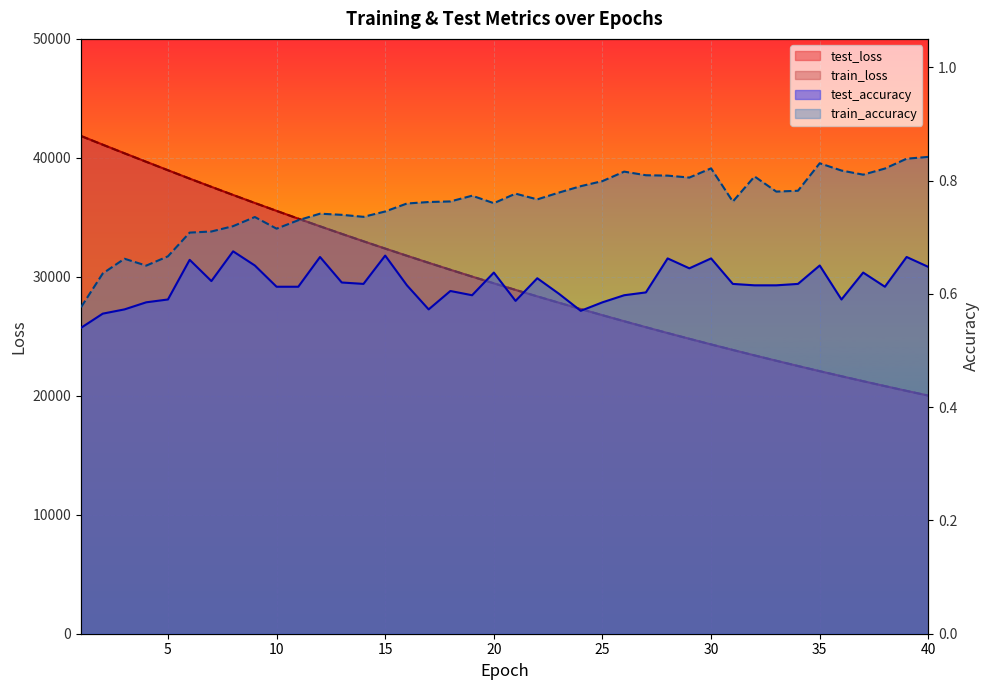

Reading left to right, transcribe all the data shown in this chart.

test_accuracy: 1=0.5	2=0.6	3=0.6	4=0.6	5=0.6	6=0.7	7=0.6	8=0.7	9=0.7	10=0.6	11=0.6	12=0.7	13=0.6	14=0.6	15=0.7	16=0.6	17=0.6	18=0.6	19=0.6	20=0.6	21=0.6	22=0.6	23=0.6	24=0.6	25=0.6	26=0.6	27=0.6	28=0.7	29=0.6	30=0.7	31=0.6	32=0.6	33=0.6	34=0.6	35=0.6	36=0.6	37=0.6	38=0.6	39=0.7	40=0.6
test_loss: 1=41840.4	2=41109.4	3=40386.2	4=39672.6	5=38960.9	6=38253.5	7=37563.9	8=36880.5	9=36206.0	10=35543.6	11=34889.0	12=34245.3	13=33612.4	14=32988.8	15=32374.5	16=31771.0	17=31177.7	18=30593.7	19=30018.9	20=29455.6	21=28900.2	22=28355.3	23=27818.9	24=27292.2	25=26774.1	26=26265.3	27=25765.2	28=25273.8	29=24791.5	30=24317.3	31=23852.7	32=23394.2	33=22945.5	34=22504.0	35=22069.8	36=21644.2	37=21225.6	38=20815.0	39=20411.5	40=20015.5
train_accuracy: 1=0.6	2=0.6	3=0.7	4=0.6	5=0.7	6=0.7	7=0.7	8=0.7	9=0.7	10=0.7	11=0.7	12=0.7	13=0.7	14=0.7	15=0.7	16=0.8	17=0.8	18=0.8	19=0.8	20=0.8	21=0.8	22=0.8	23=0.8	24=0.8	25=0.8	26=0.8	27=0.8	28=0.8	29=0.8	30=0.8	31=0.8	32=0.8	33=0.8	34=0.8	35=0.8	36=0.8	37=0.8	38=0.8	39=0.8	40=0.8
train_loss: 1=41833.1	2=41101.8	3=40379.6	4=39665.9	5=38955.5	6=38251.7	7=37560.7	8=36877.9	9=36204.3	10=35540.8	11=34887.1	12=34243.3	13=33609.7	14=32986.1	15=32372.4	16=31768.7	17=31175.2	18=30591.2	19=30017.1	20=29453.2	21=28898.2	22=28353.0	23=27816.9	24=27290.0	25=26772.2	26=26263.3	27=25763.5	28=25272.3	29=24789.7	30=24315.6	31=23850.4	32=23392.5	33=22943.4	34=22502.0	35=22068.2	36=21642.3	37=21224.2	38=20813.3	39=20409.9	40=20013.8